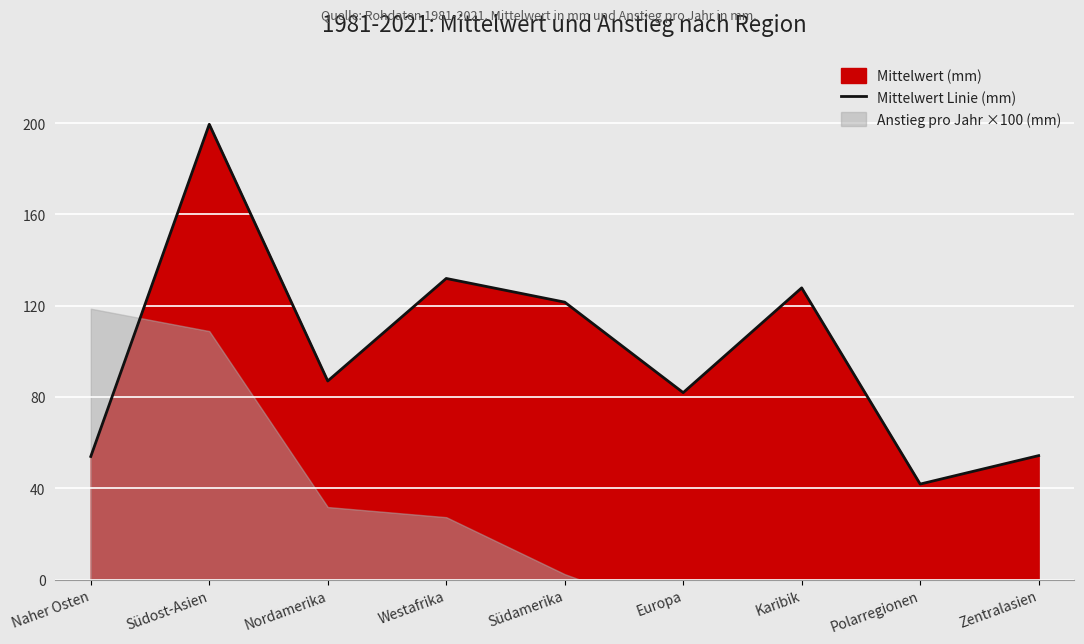

Reading right to left, list all the values displayed in this chart.

Zentralasien=54.3	Polarregionen=41.8	Karibik=127.8	Europa=81.9	Südamerika=121.5	Westafrika=131.9	Nordamerika=87.0	Südost-Asien=199.5	Naher Osten=53.9